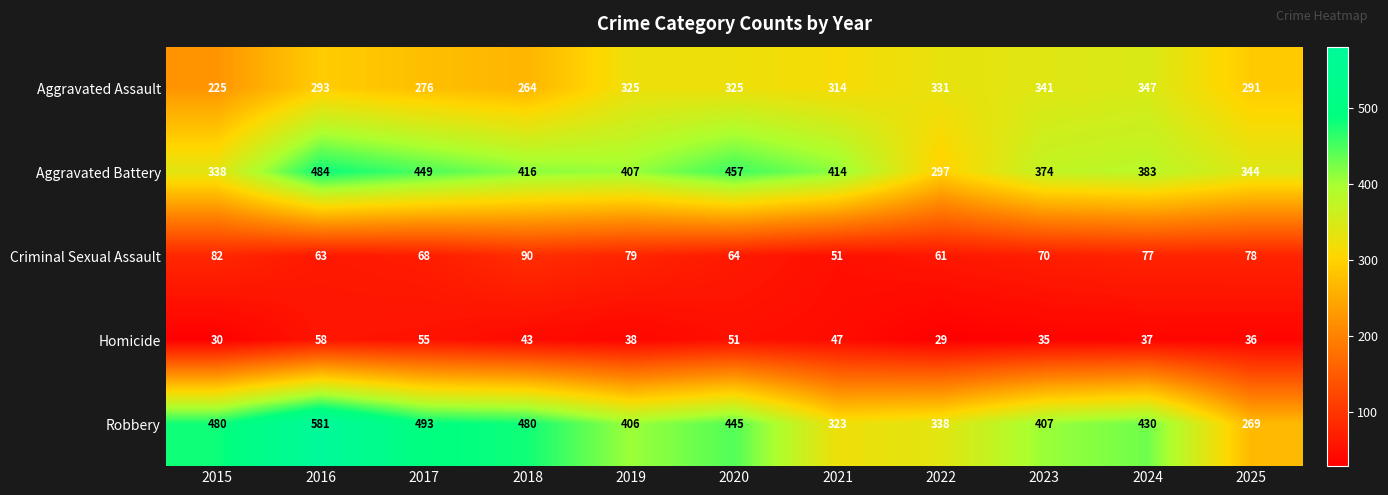

Is it true that Robbery equals 583 at 2022?

False